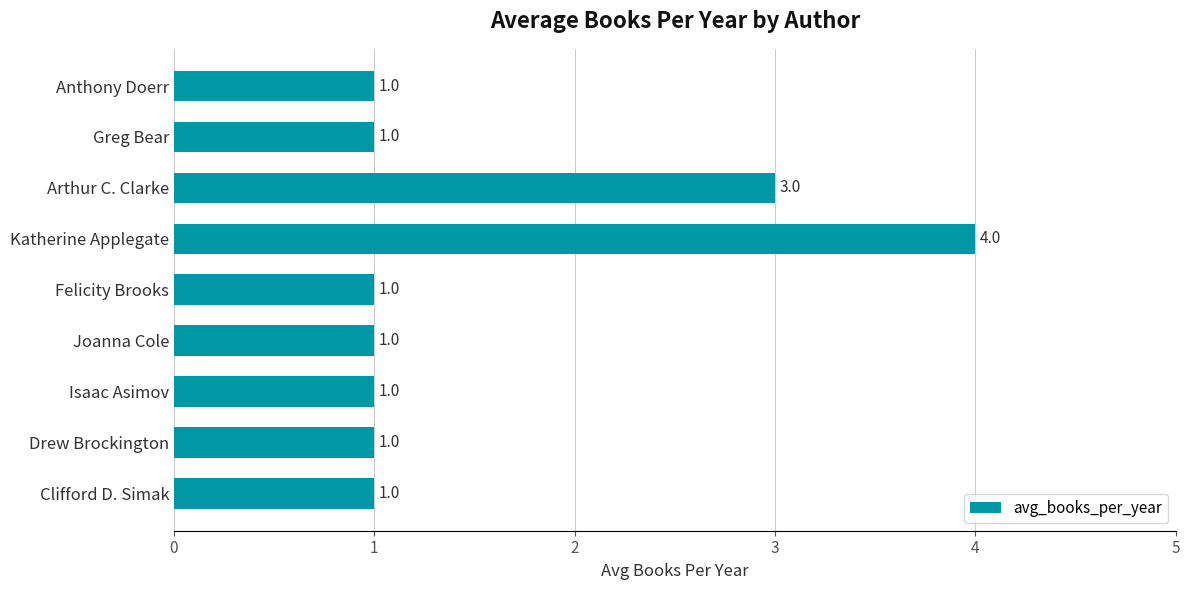

Reading top to bottom, extract all data points from this chart.

1	1	3	4	1	1	1	1	1